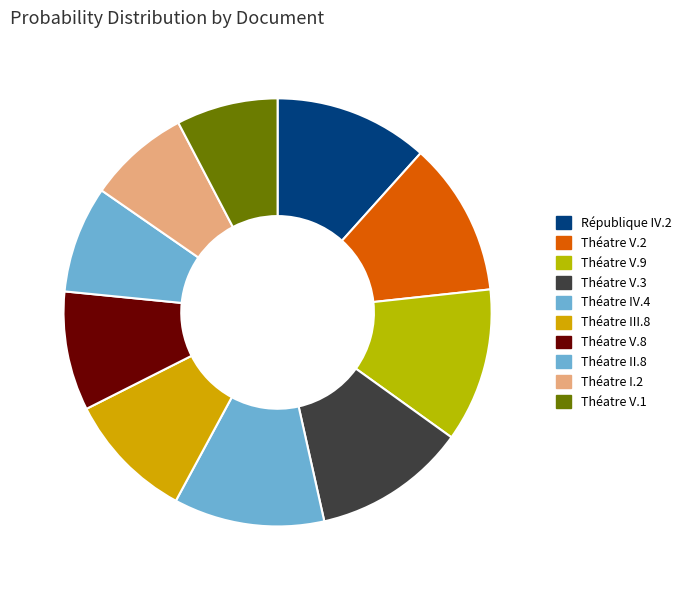

True or false: Théatre V.2 accounts for 12% of the total.

True